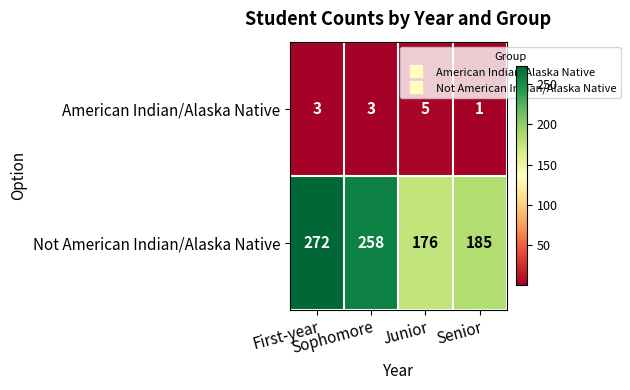

Count the American Indian/Alaska Native values in the range 3 to 5.

3